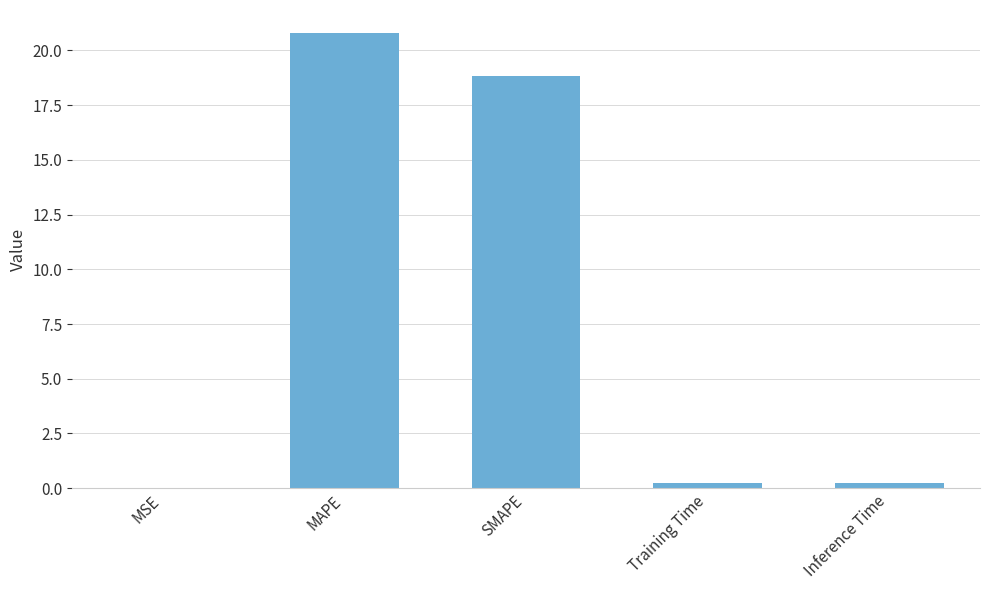

Where is the data nearest to the value 10?

SMAPE